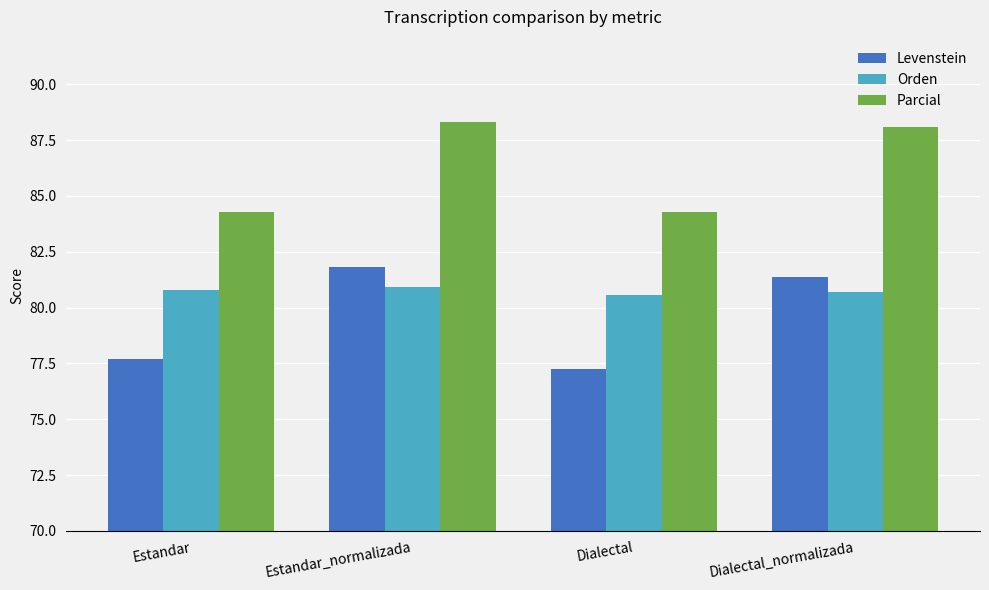

Is it true that Levenstein equals 27.5 at Dialectal_normalizada?

False